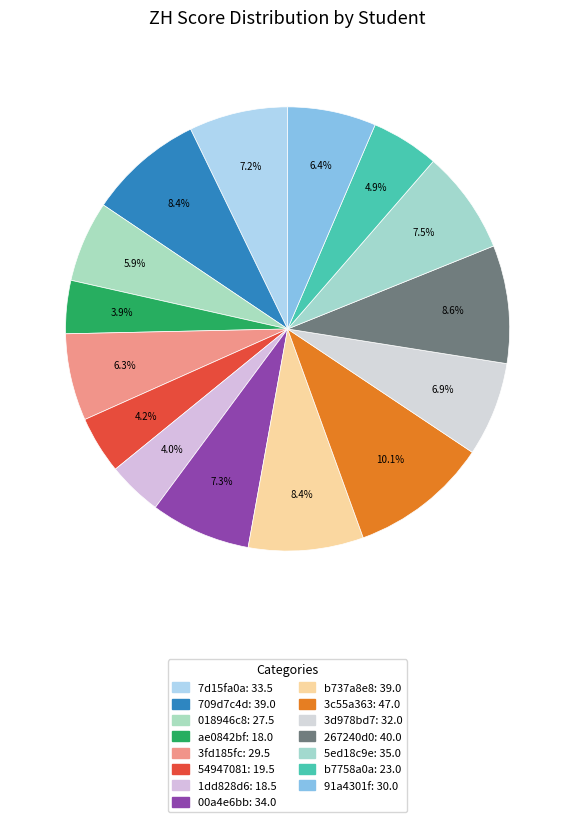

What is the change in value from 267240d0 to 5ed18c9e?

-5.0